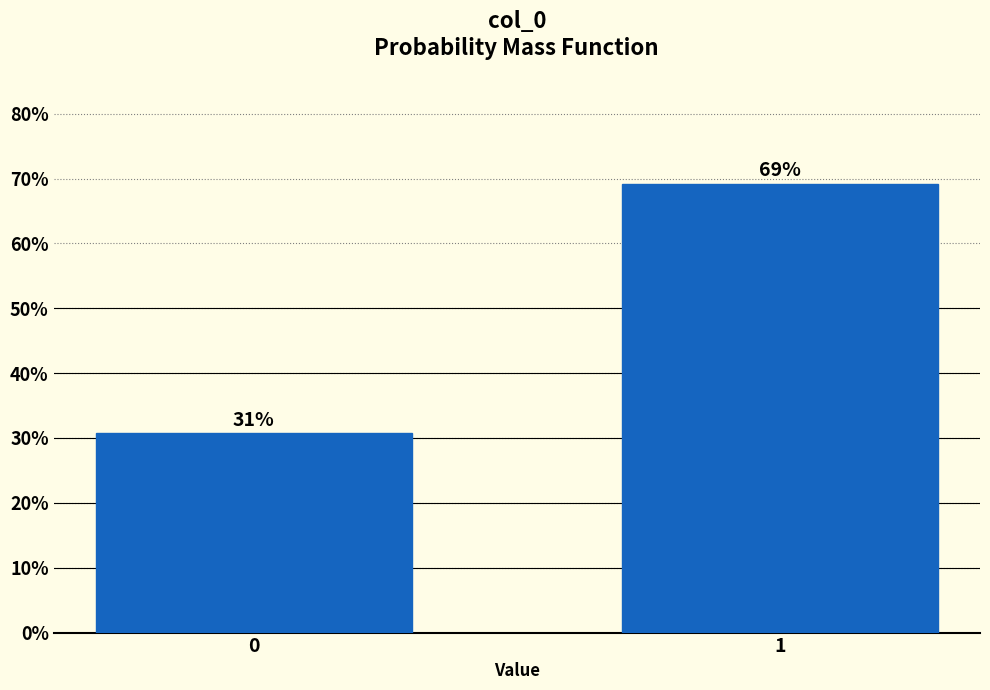

What is the value of the 1st bar from the left?

30.8